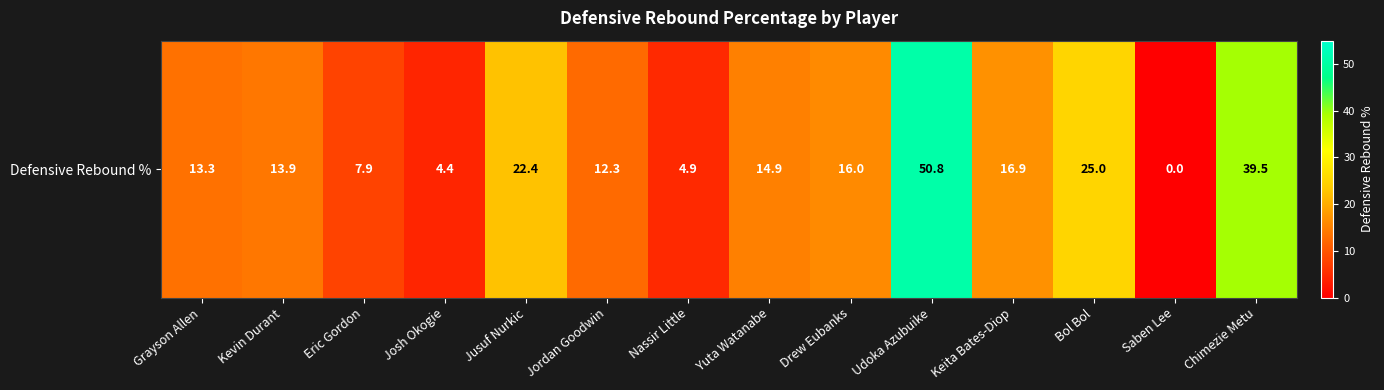

At which category does the chart reach its minimum across all series?

Saben Lee